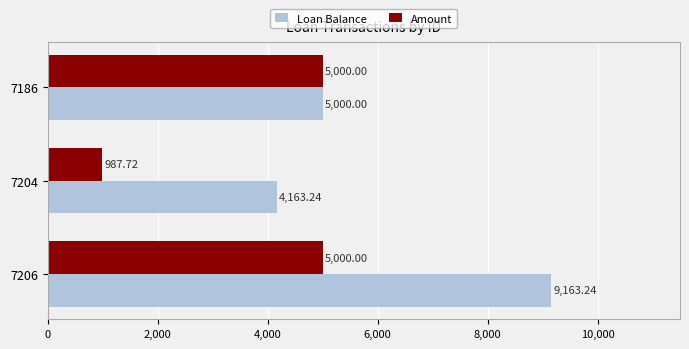

Rank the series by their average value, from lowest to highest.

Amount, Loan Balance